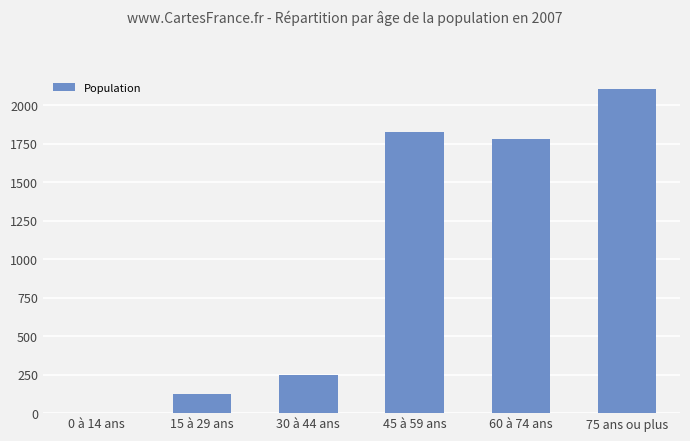

Which label corresponds to the largest value in the chart?

75 ans ou plus